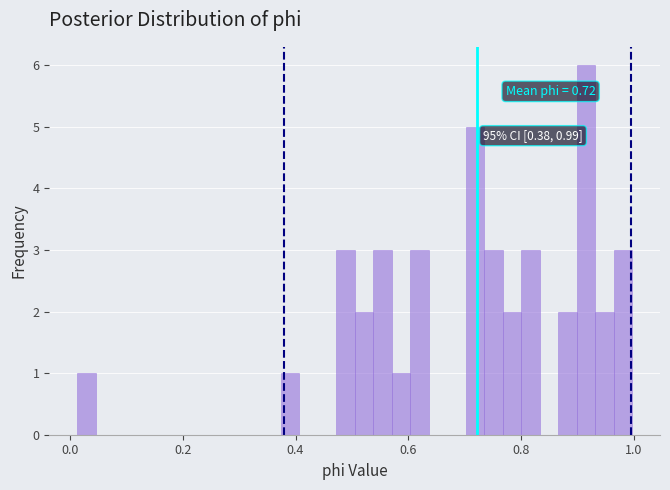

Read against the x-axis, roughly where is the centre of the tallest bar?

0.92